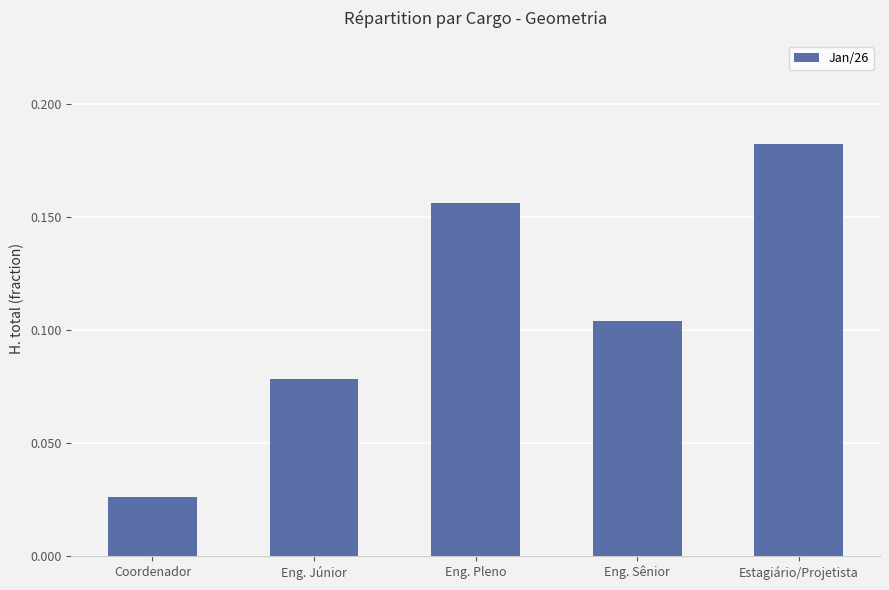

Count the values in the range 0 to 1.

5